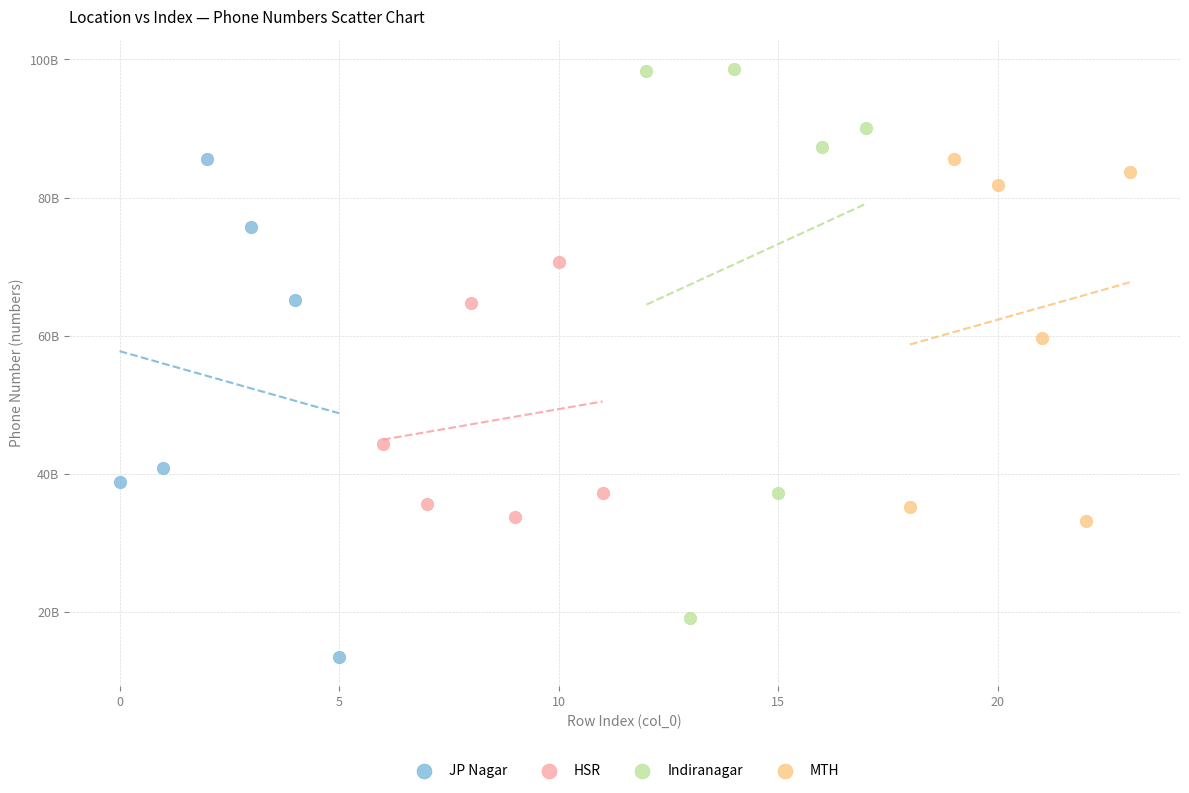

What are all the series names shown in the legend?

JP Nagar, HSR, Indiranagar, MTH